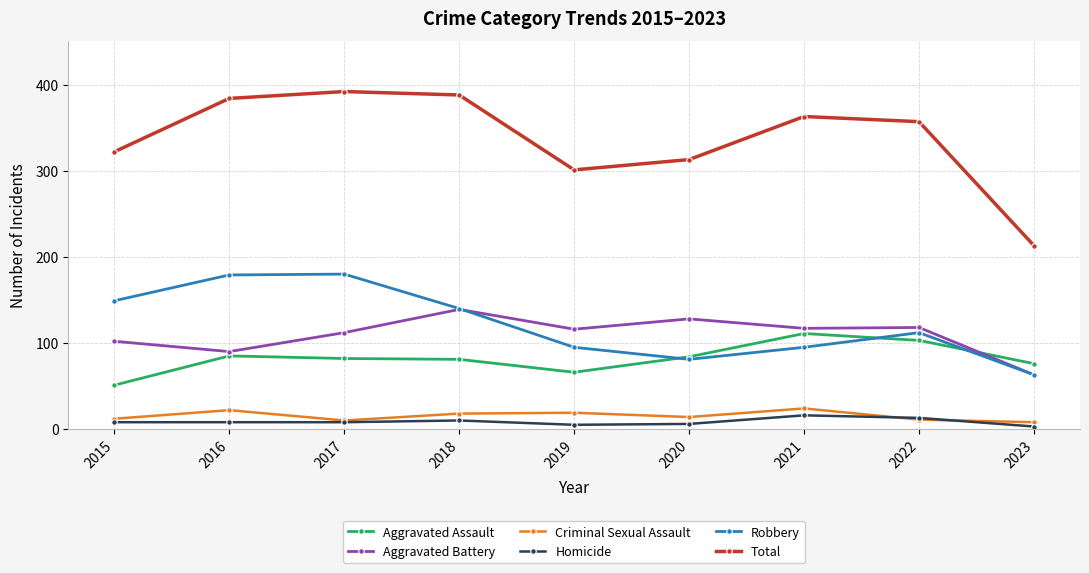

What is the sum of all Criminal Sexual Assault values?

138